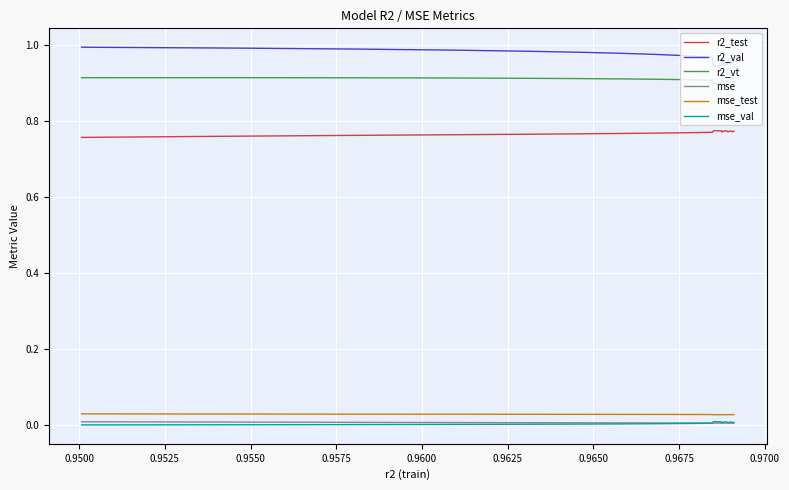

True or false: mse_test and r2_val cross at least once.

False